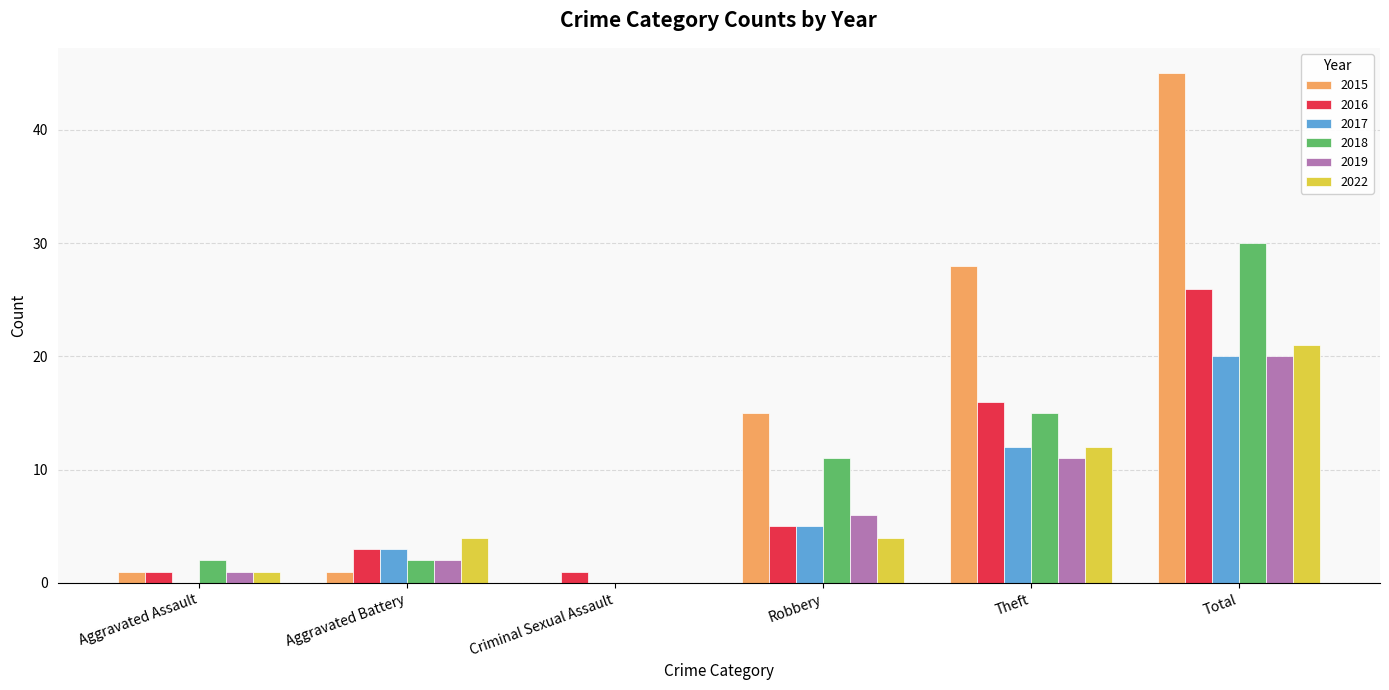

Is it true that 2017 equals 12 at Theft?

True